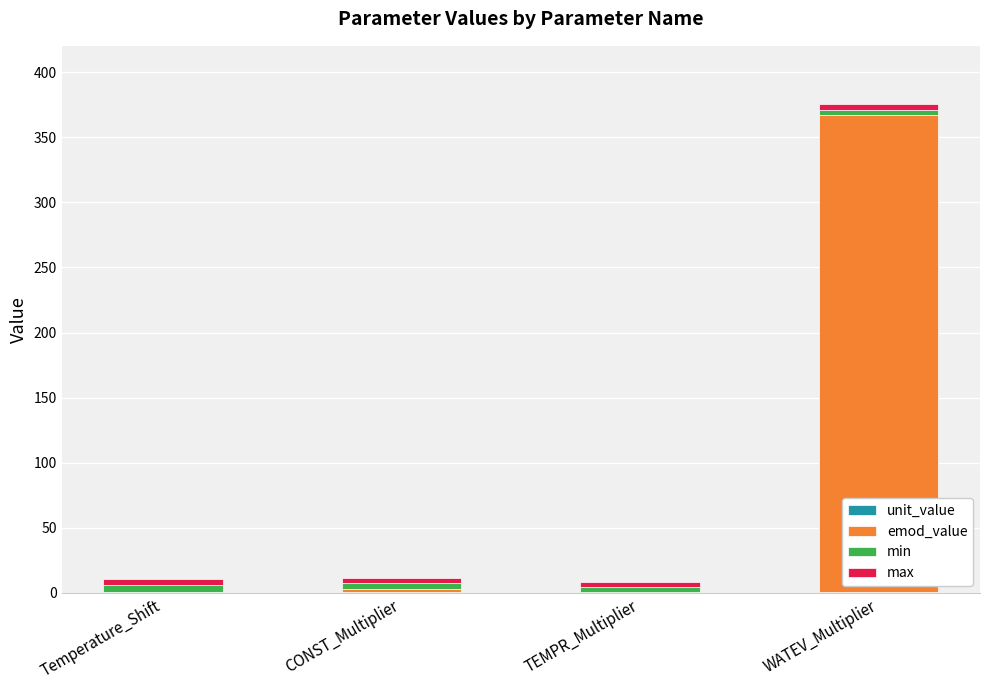

At which category is the sum across all series the highest?

WATEV_Multiplier